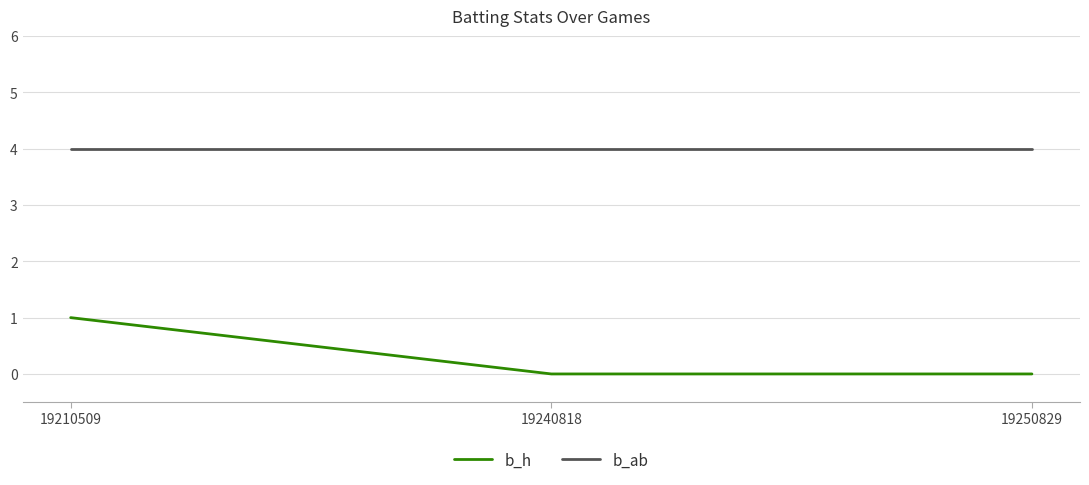

Reading left to right, transcribe all the data shown in this chart.

b_h: 1	0	0
b_ab: 4	4	4